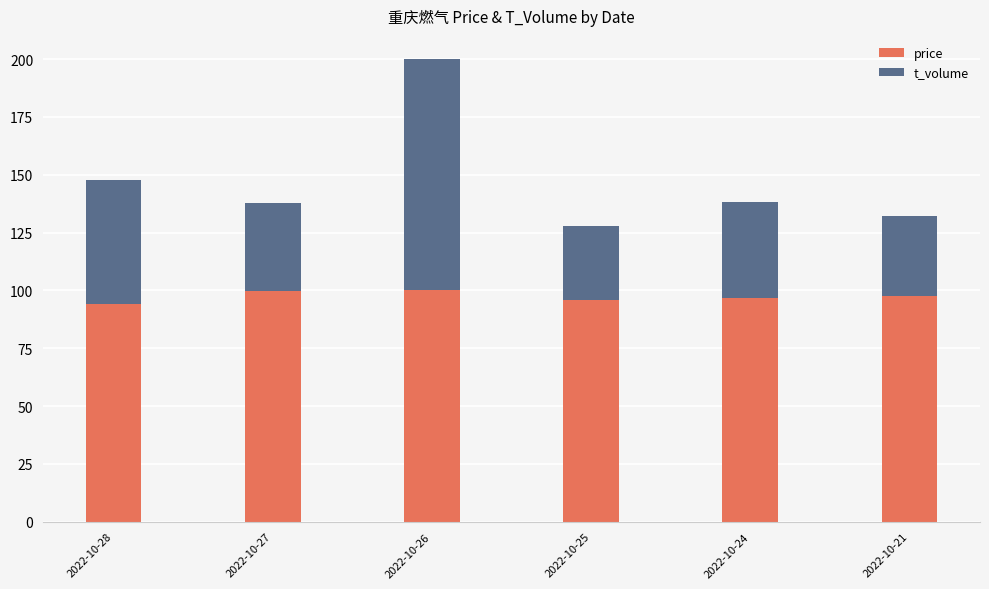

What is the minimum value for price?

94.1